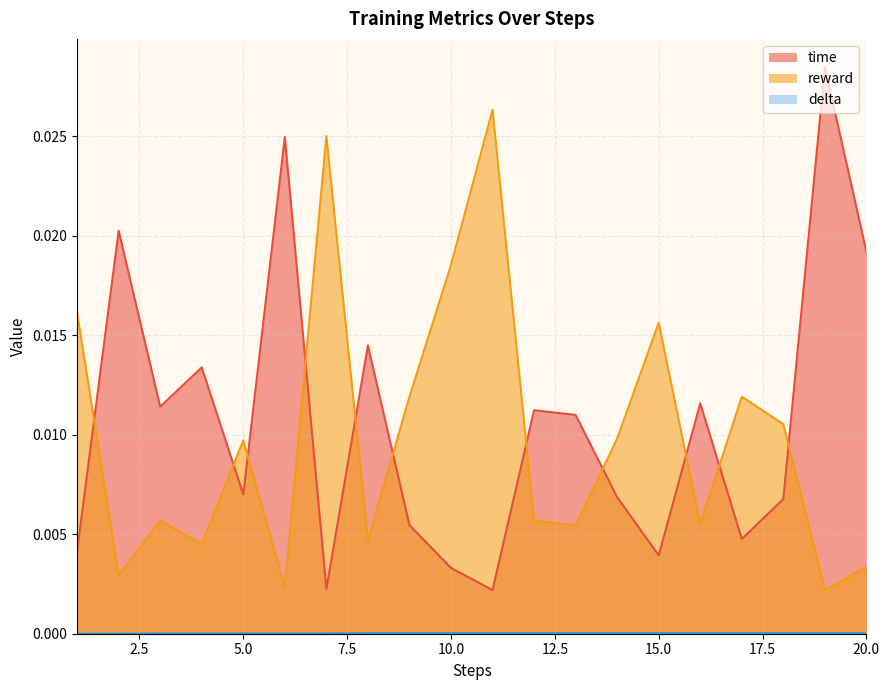

Which series has the largest total across all categories?

time